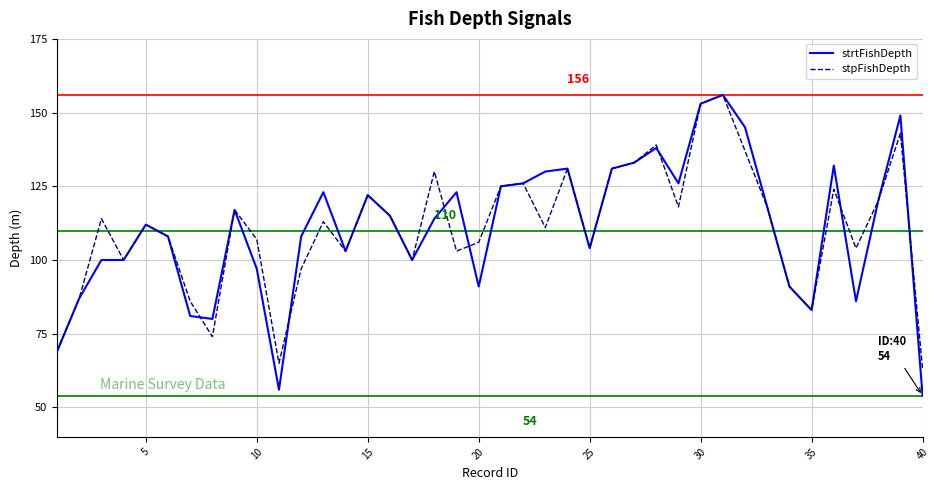

How many values in the stpFishDepth series are below 113?

20